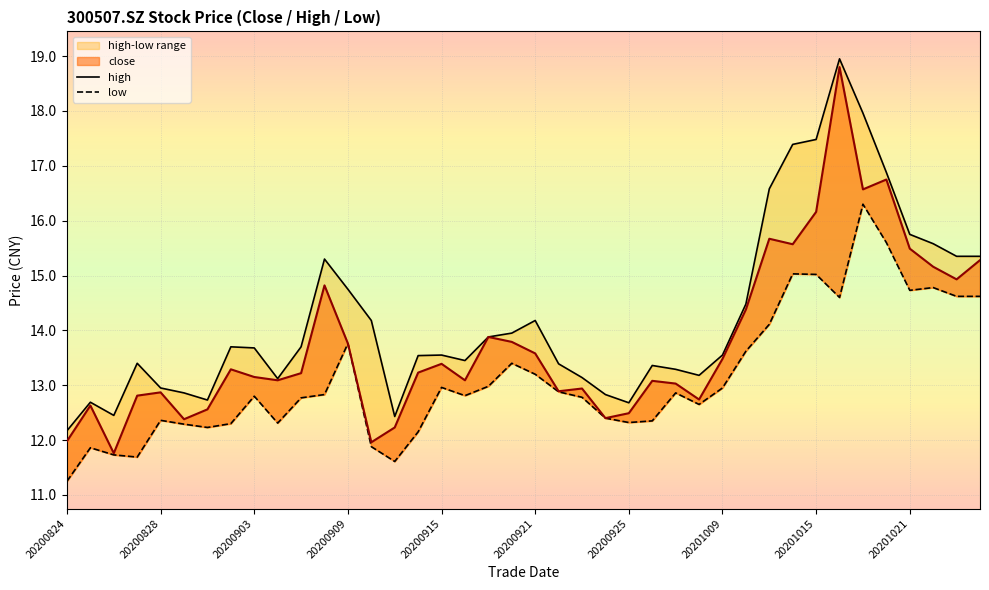

What is the average value of the high series?

14.2